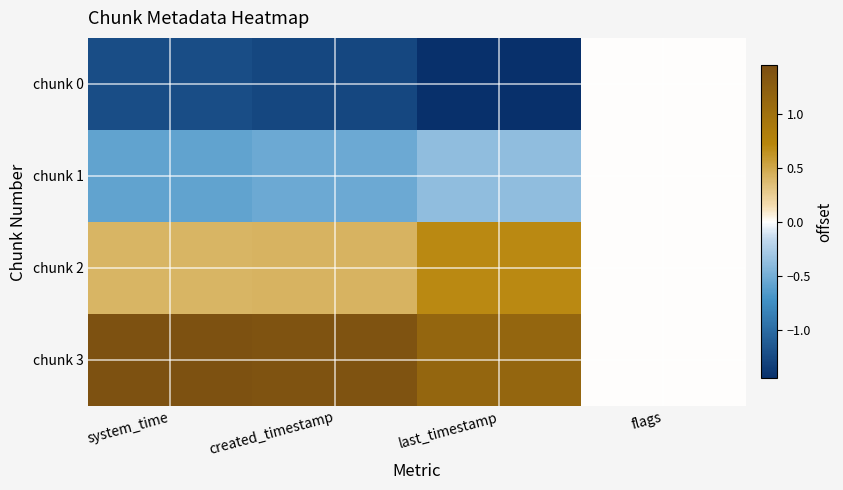

Which series changed the most between system_time and last_timestamp?

chunk 2